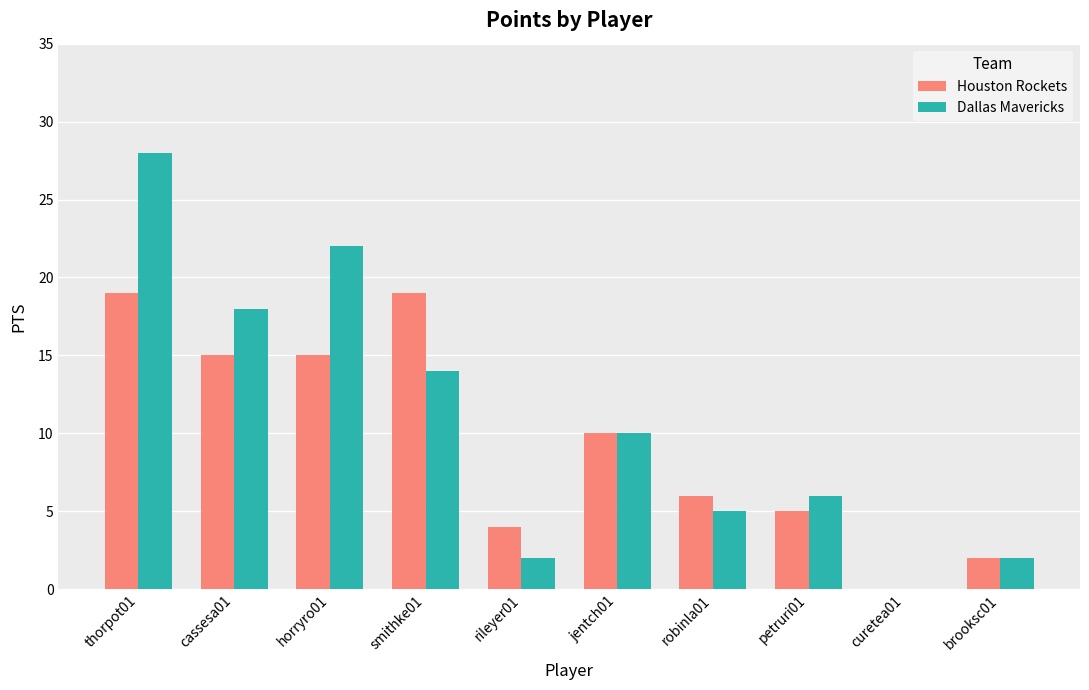

What are all the series names shown in the legend?

Houston Rockets, Dallas Mavericks